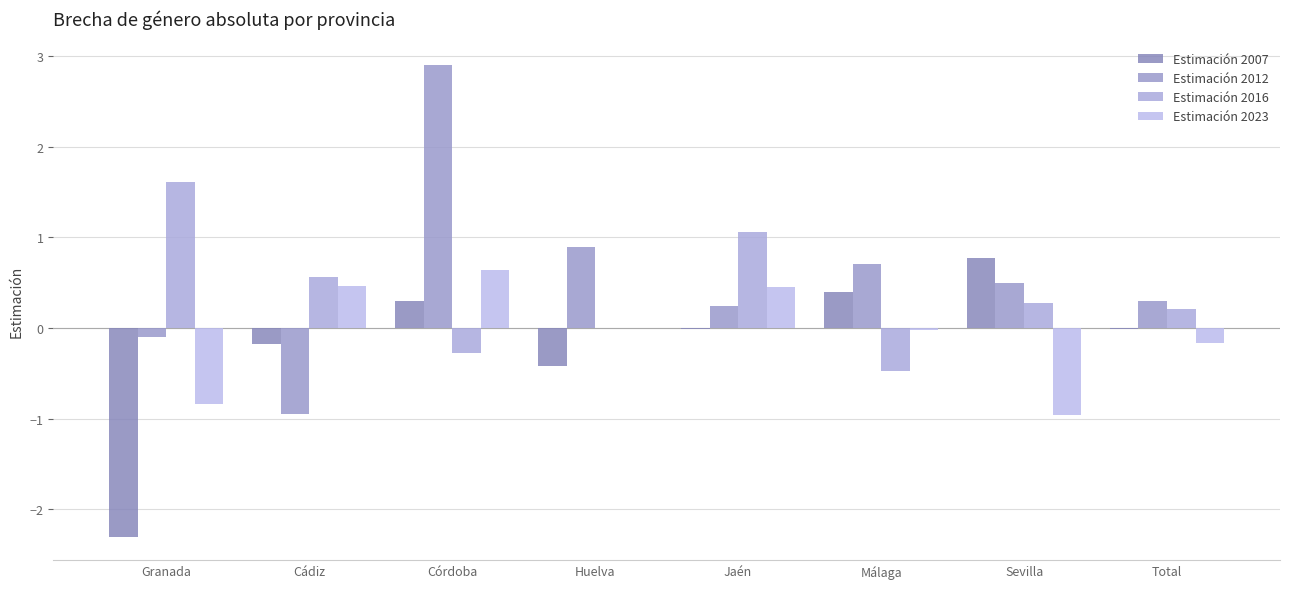

Which series has the largest range (max minus min)?

Estimación 2012